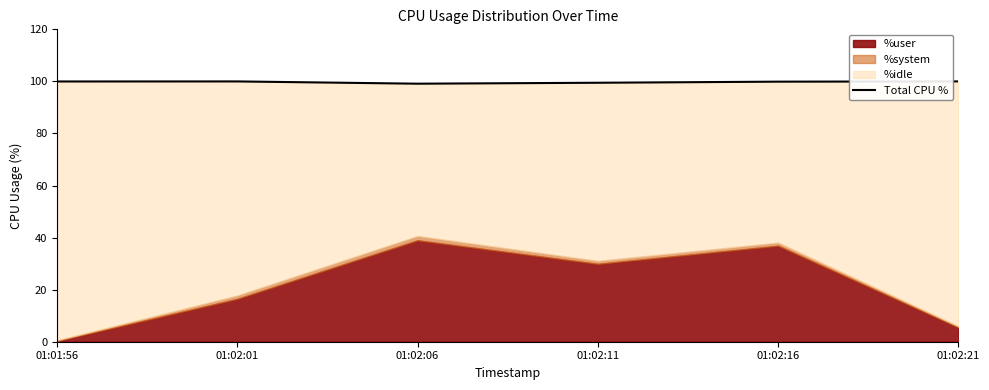

The chart shows a value of 100.0 at 01:02:21. True or false?

True